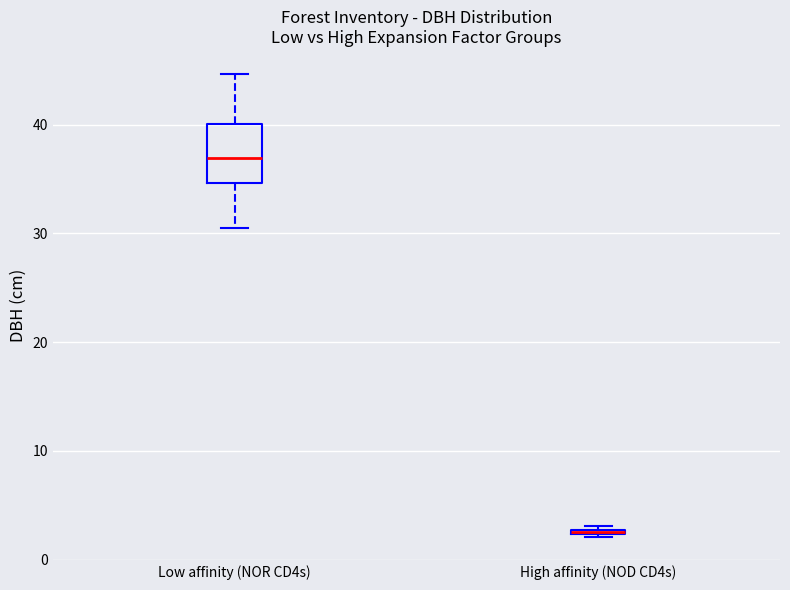

Comparing the boxes themselves (not the whiskers), which one is the tallest?

Low affinity (NOR CD4s)